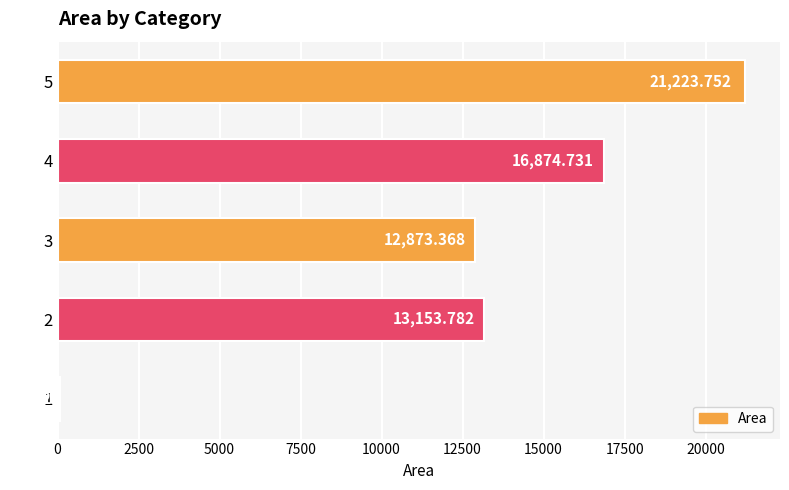

How many bars are there in total?

5